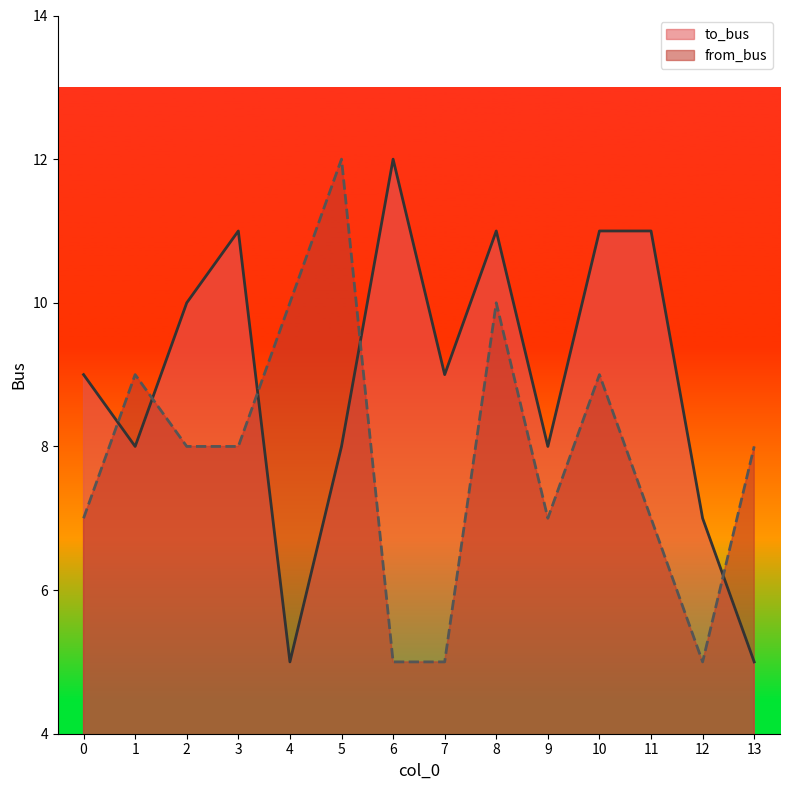

Which category has the lowest value in the from_bus series?

6